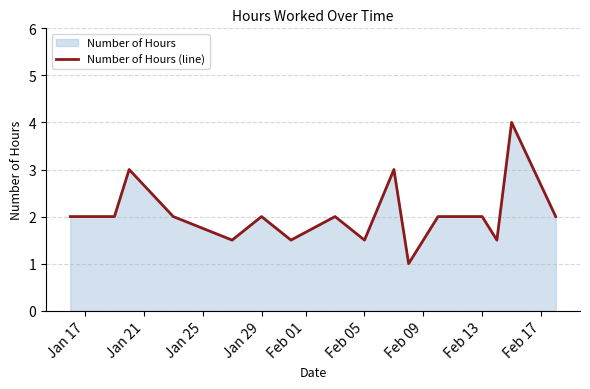

What is the greatest value displayed?

4.0